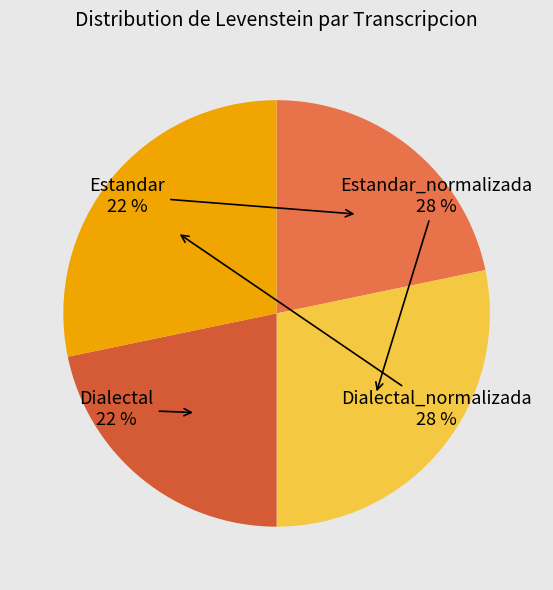

Is there any slice that represents more than half of the pie?

No